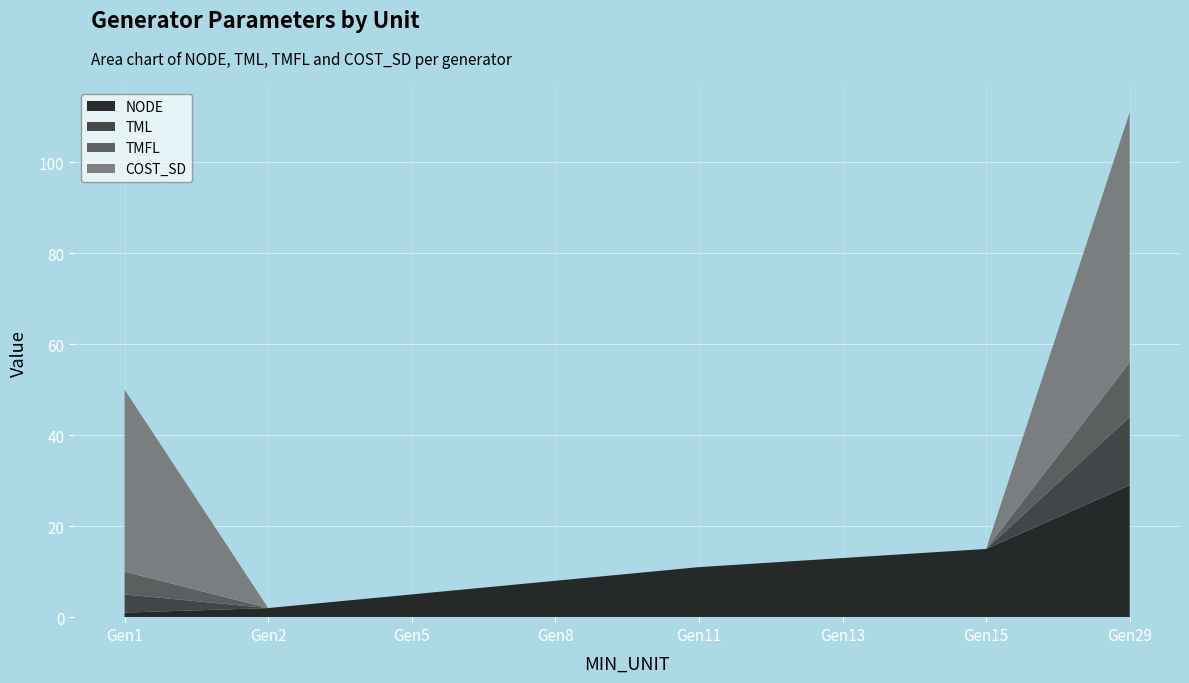

At which label does NODE reach its peak?

Gen29